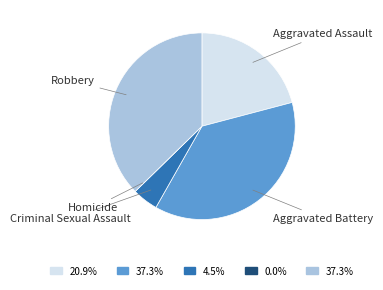

Is there a majority slice in this chart?

No